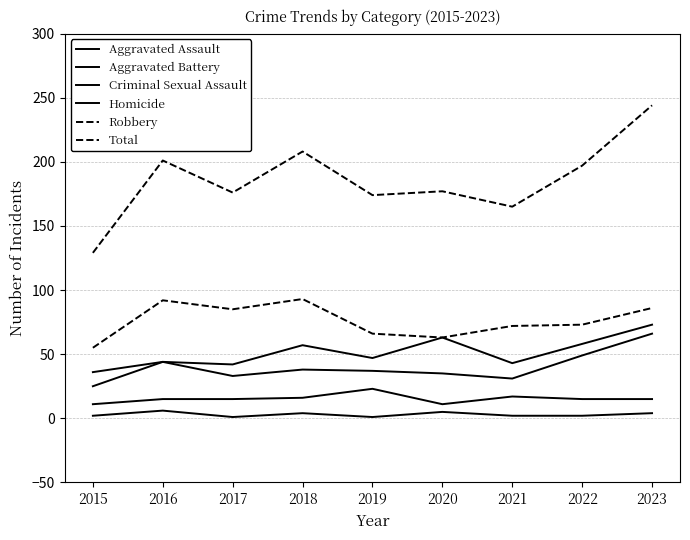

At which label is Total closest to 186?

2020